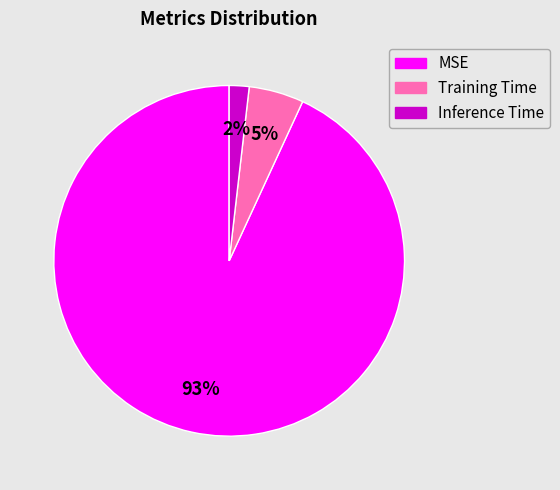

Which category has the biggest portion of the pie?

MSE